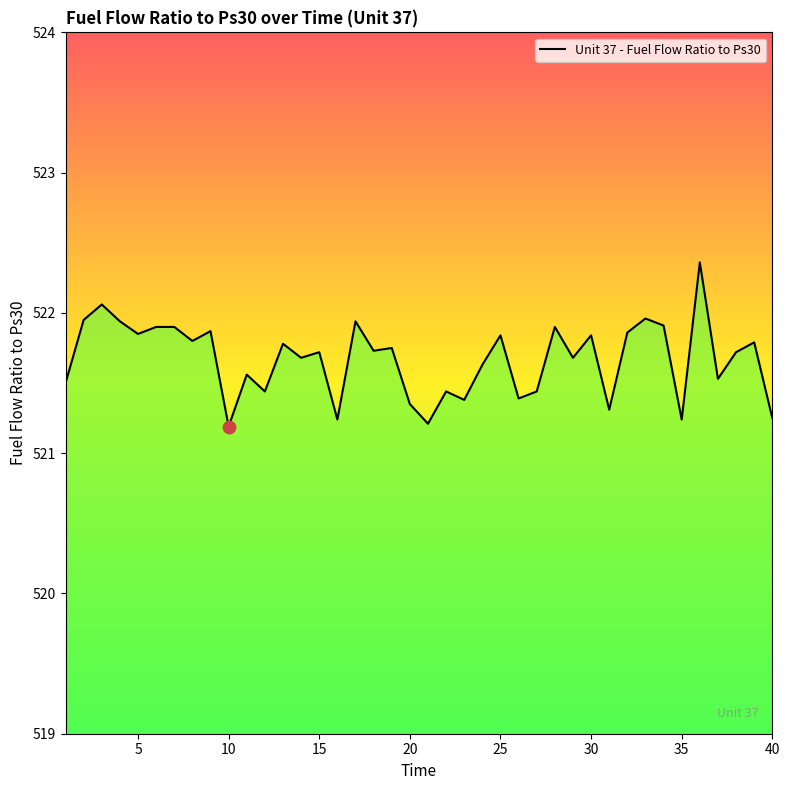

What is the smallest value displayed?

521.2